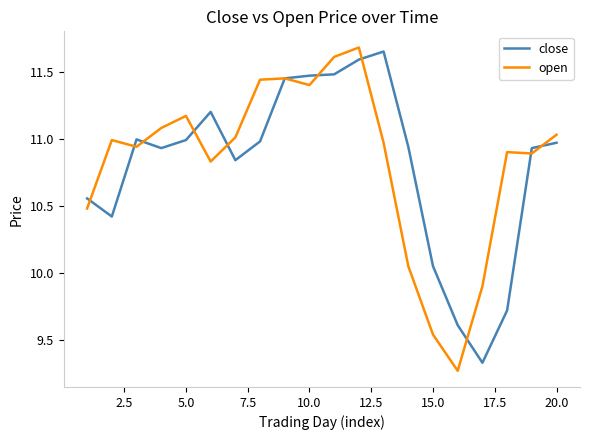

How many lines are shown in the chart?

2